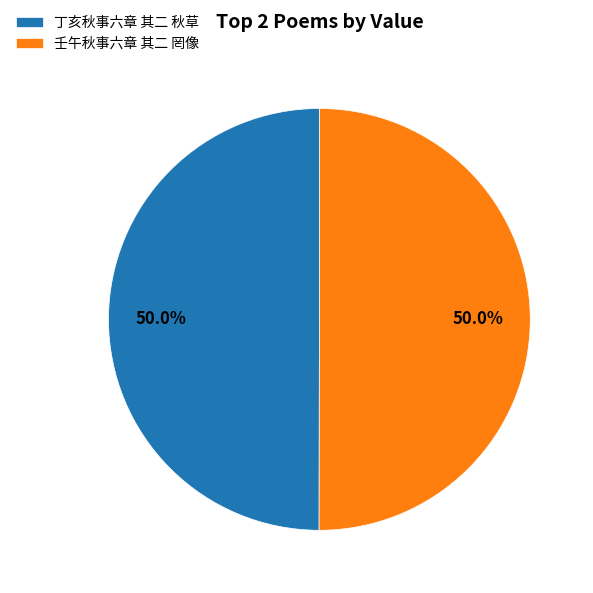

To the nearest percent, what is the combined percentage of 丁亥秋事六章 其二 秋草 and 壬午秋事六章 其二 罔像?

100%